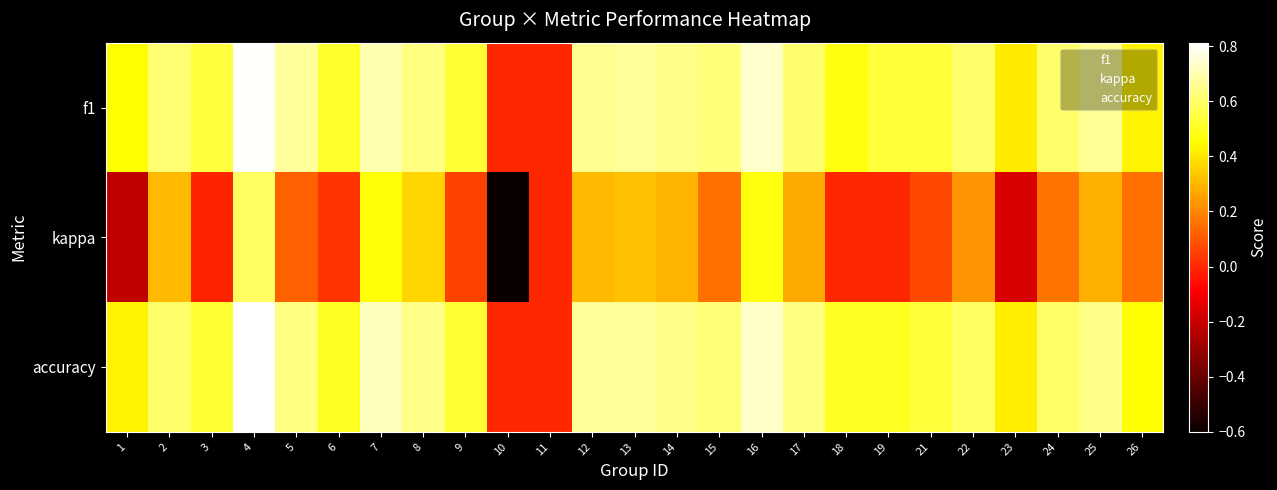

Reading left to right, what are all the values shown in this chart?

f1: 1=0.5	2=0.6	3=0.5	4=0.8	5=0.7	6=0.5	7=0.7	8=0.6	9=0.5	10=0.0	11=0.0	12=0.7	13=0.7	14=0.6	15=0.6	16=0.7	17=0.6	18=0.5	19=0.5	21=0.5	22=0.6	23=0.4	24=0.6	25=0.7	26=0.4
kappa: 1=-0.2	2=0.3	3=-0.0	4=0.6	5=0.1	6=0.0	7=0.5	8=0.4	9=0.1	10=-0.6	11=0.0	12=0.3	13=0.3	14=0.3	15=0.2	16=0.5	17=0.3	18=0.0	19=0.0	21=0.1	22=0.2	23=-0.2	24=0.2	25=0.3	26=0.2
accuracy: 1=0.4	2=0.6	3=0.5	4=0.8	5=0.6	6=0.5	7=0.7	8=0.6	9=0.5	10=0.0	11=0.0	12=0.7	13=0.7	14=0.6	15=0.6	16=0.7	17=0.6	18=0.5	19=0.5	21=0.5	22=0.6	23=0.4	24=0.6	25=0.6	26=0.5